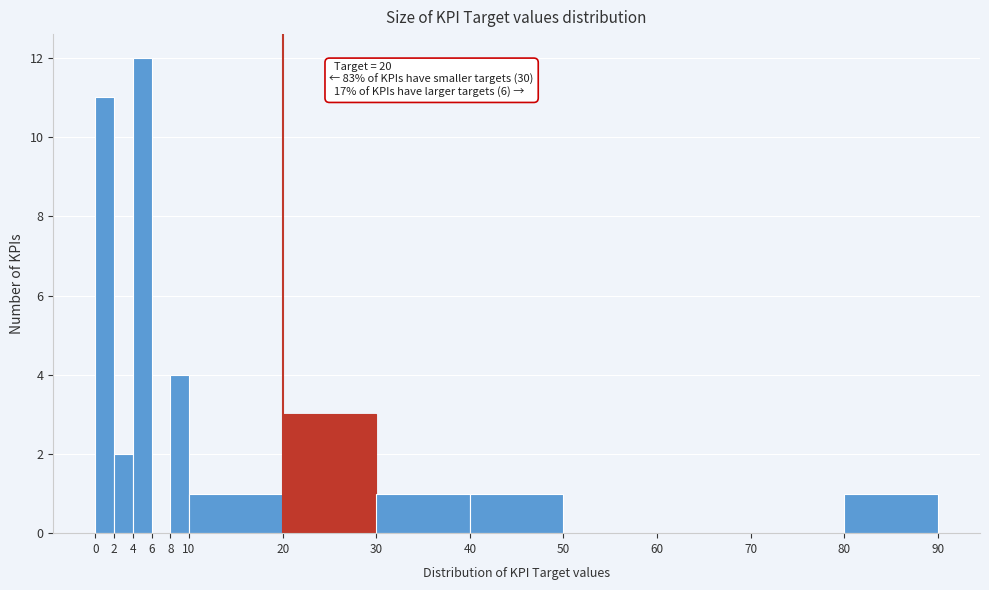

Over which range of the x-axis is the bar tallest?

4 to 6